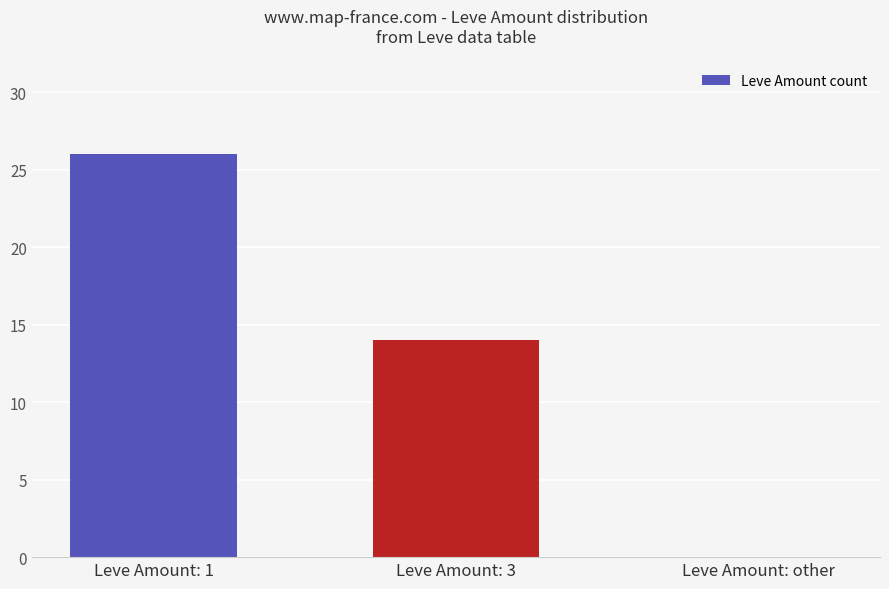

Between Leve Amount: 3 and Leve Amount: 1, which is larger?

Leve Amount: 1